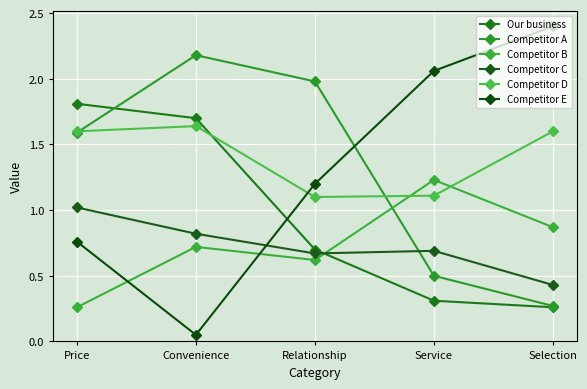

In Competitor C, how many points are lower than both neighbors (excluding endpoints)?

1